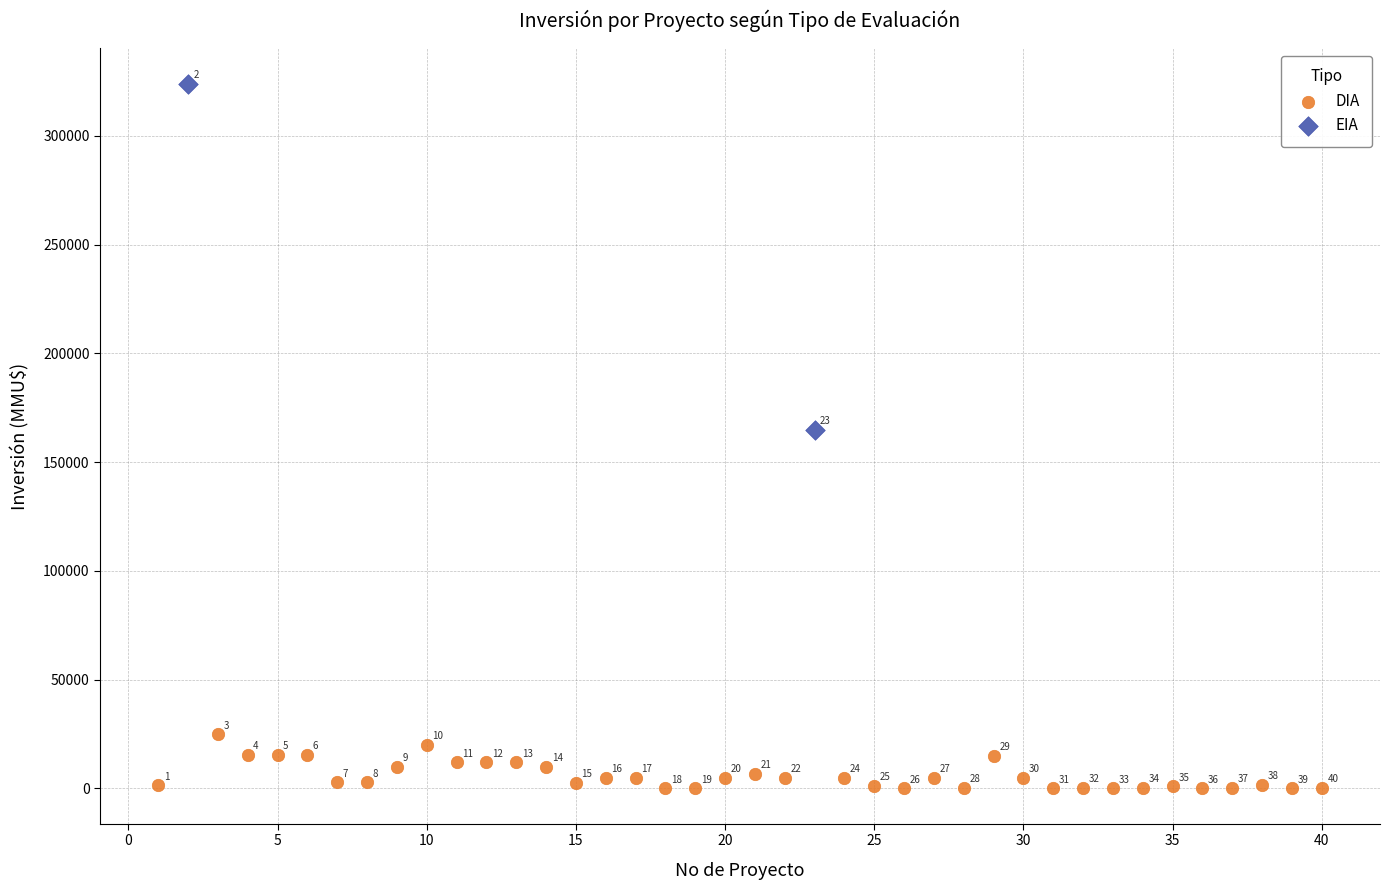

What are all the series names shown in the legend?

DIA, EIA